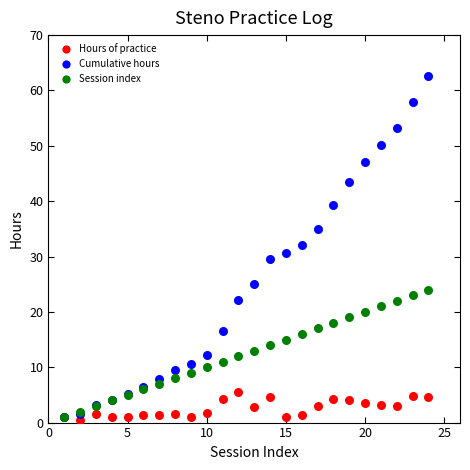

Which series contains the highest Y value?

Cumulative hours